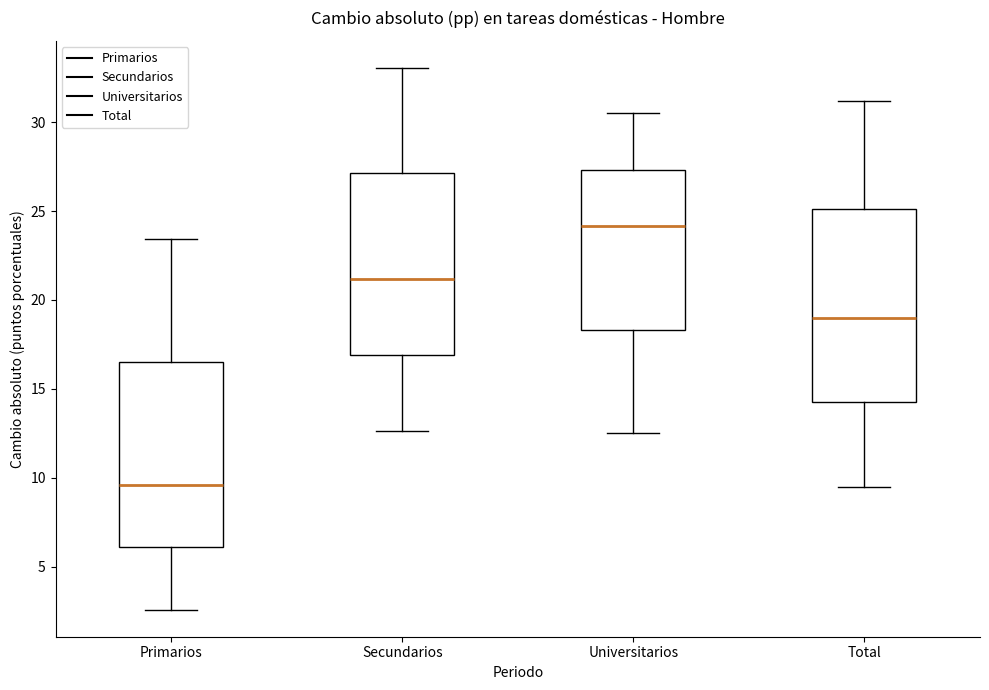

Which box's median line is the highest?

Universitarios